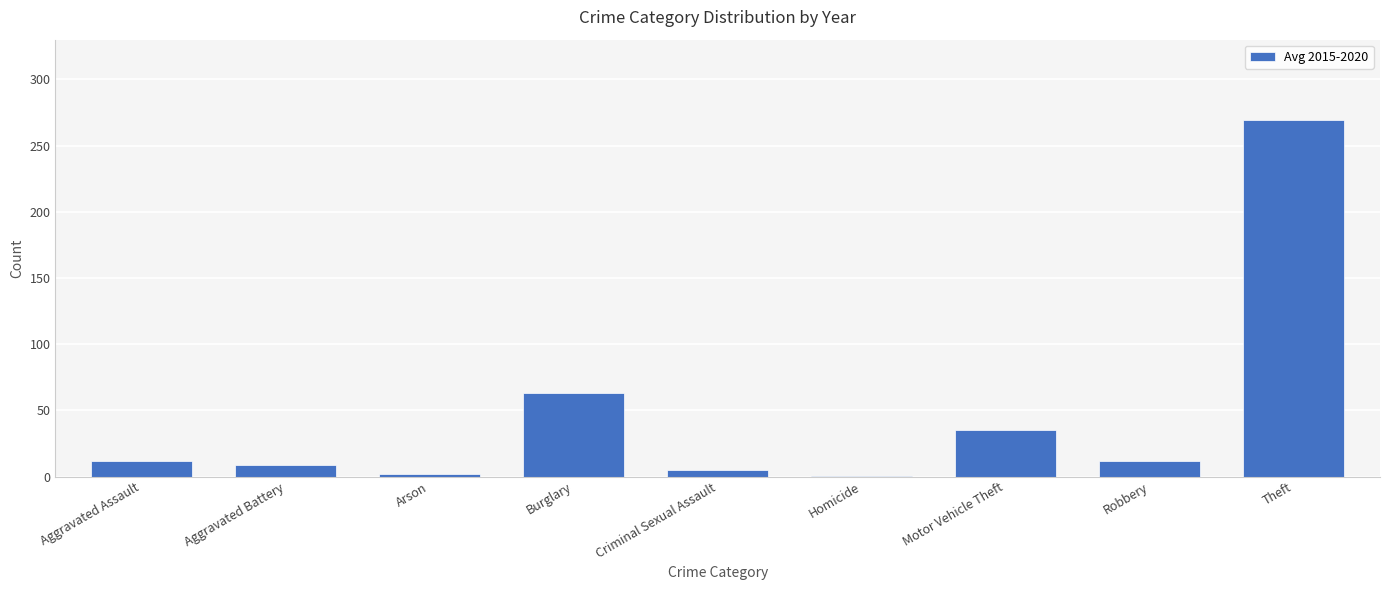

What is the sum of all values?

406.8